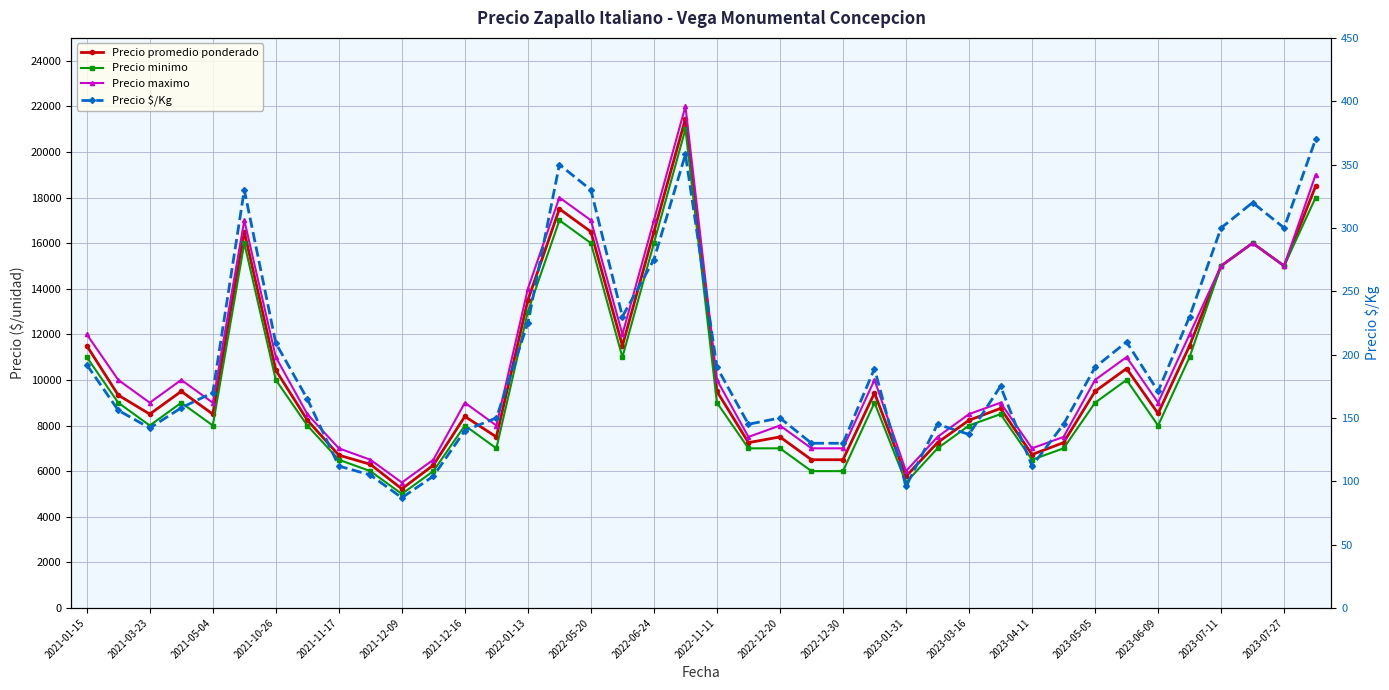

What is the difference between the maximum and minimum values in the Precio maximo series?

16500